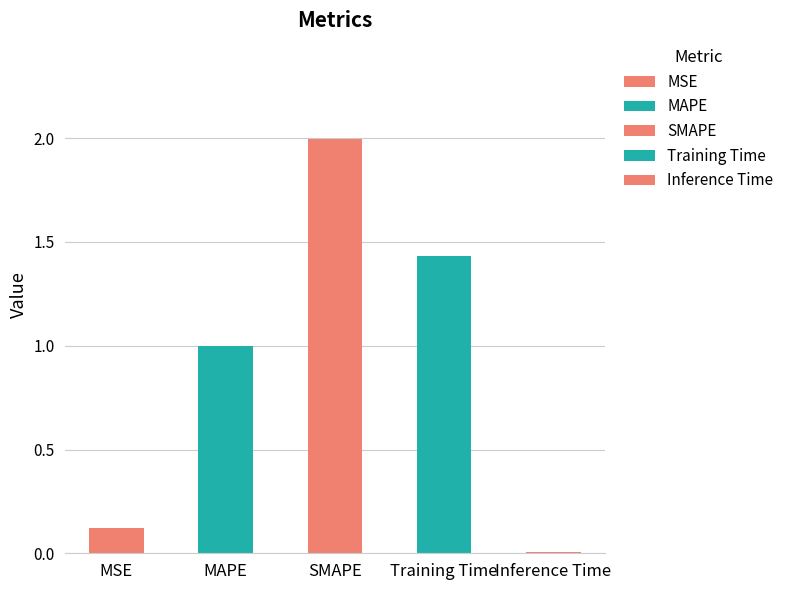

Count the number of data series in this chart.

1